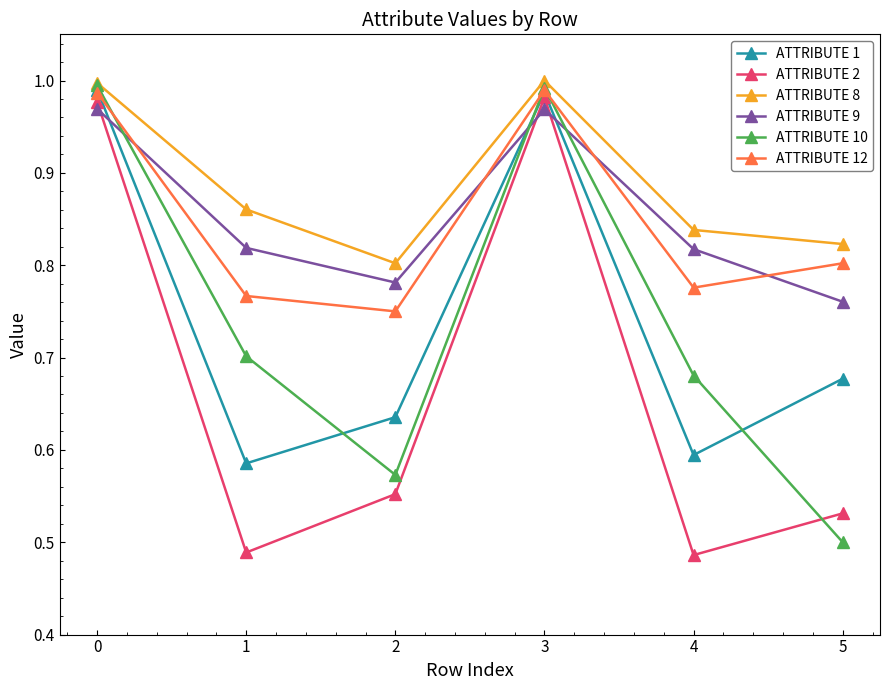

Between 3 and 5, which series saw the biggest shift?

ATTRIBUTE 10